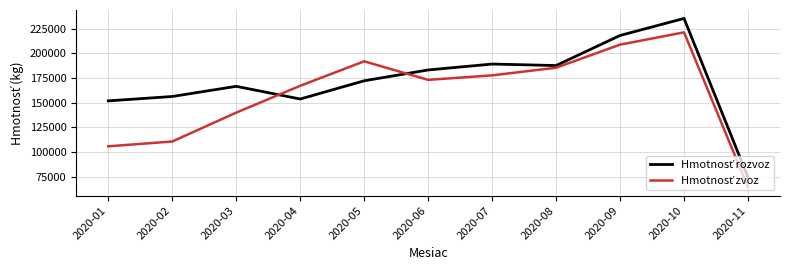

At which category does the chart reach its minimum across all series?

2020-11